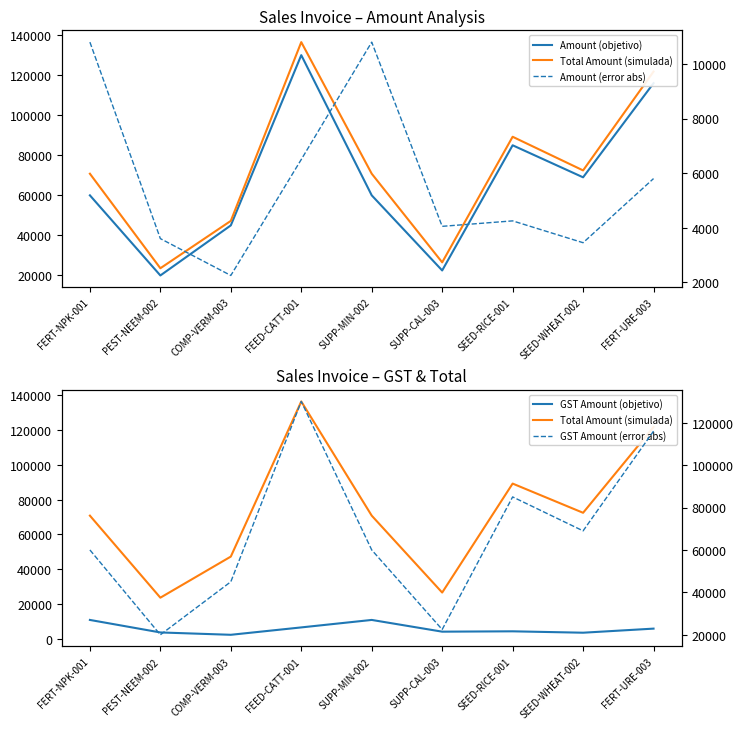

What is the difference between the highest and lowest values at FEED-CATT-001?

130000